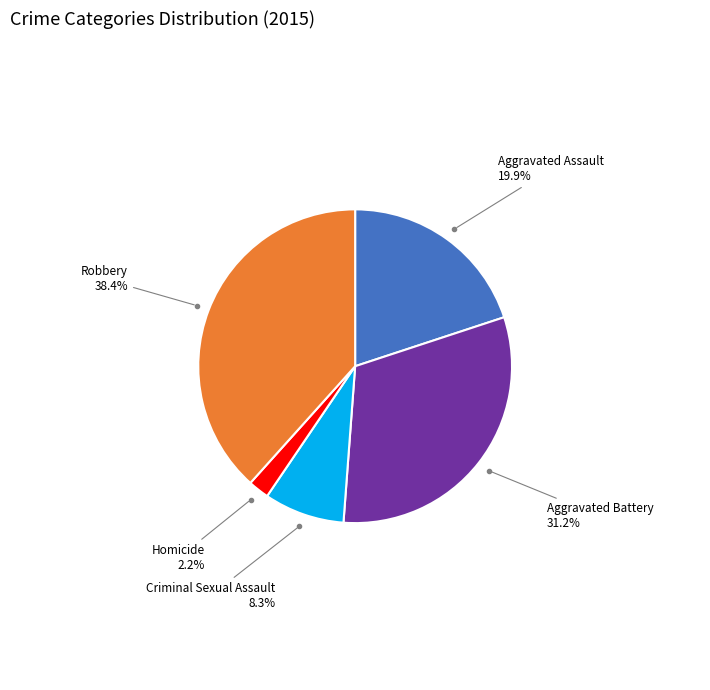

The Aggravated Assault slice represents 11% of the pie. True or false?

False